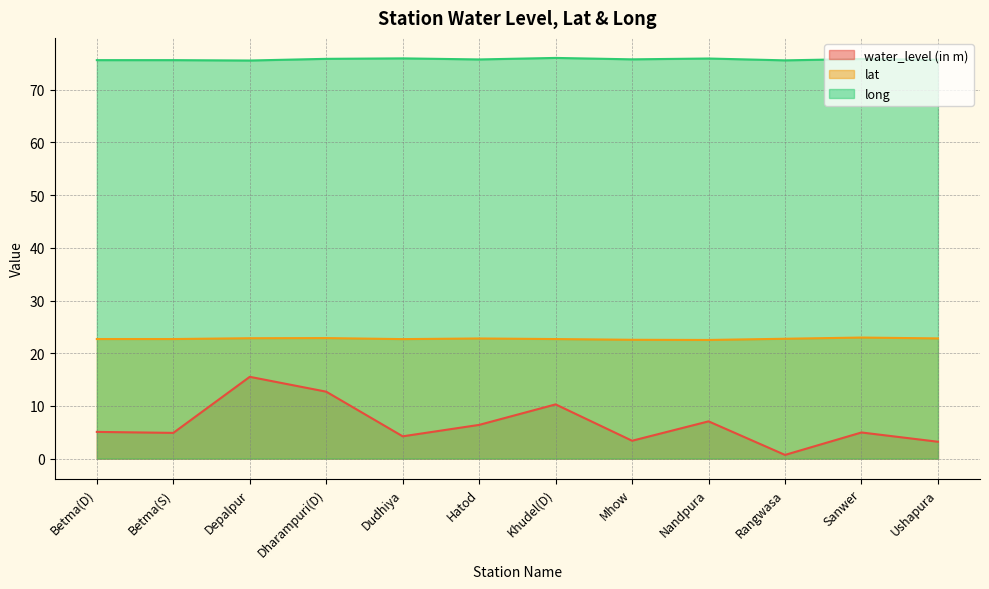

Reading right to left, transcribe all the data shown in this chart.

water_level (in m): Ushapura=3.2	Sanwer=5.0	Rangwasa=0.7	Nandpura=7.1	Mhow=3.4	Khudel(D)=10.3	Hatod=6.4	Dudhiya=4.2	Dharampuri(D)=12.7	Depalpur=15.5	Betma(S)=4.9	Betma(D)=5.1
lat: Ushapura=22.8	Sanwer=23.0	Rangwasa=22.7	Nandpura=22.5	Mhow=22.5	Khudel(D)=22.7	Hatod=22.8	Dudhiya=22.7	Dharampuri(D)=22.9	Depalpur=22.8	Betma(S)=22.7	Betma(D)=22.7
long: Ushapura=75.7	Sanwer=75.8	Rangwasa=75.6	Nandpura=75.9	Mhow=75.8	Khudel(D)=76.0	Hatod=75.7	Dudhiya=75.9	Dharampuri(D)=75.9	Depalpur=75.5	Betma(S)=75.6	Betma(D)=75.6